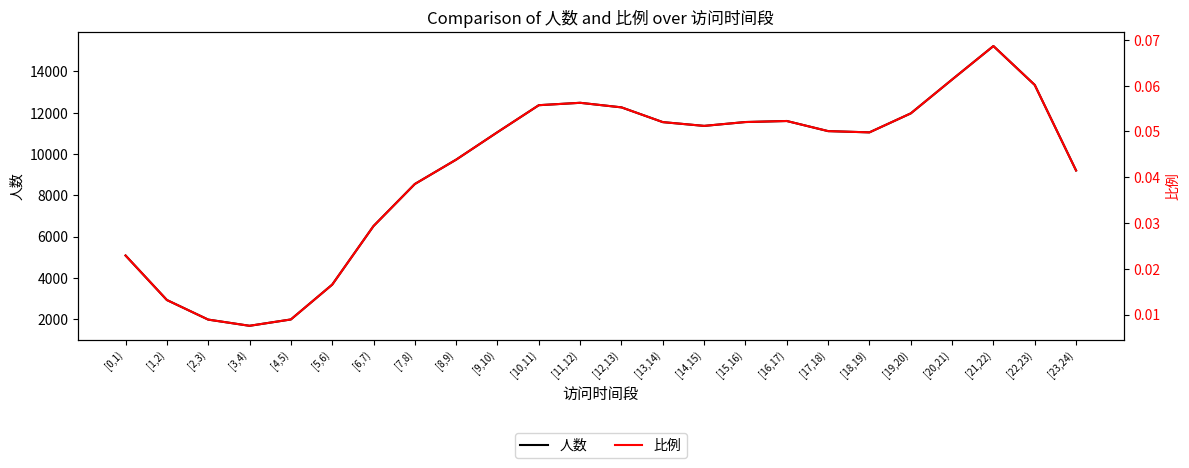

Where is the first local minimum for 人数?

[3,4)